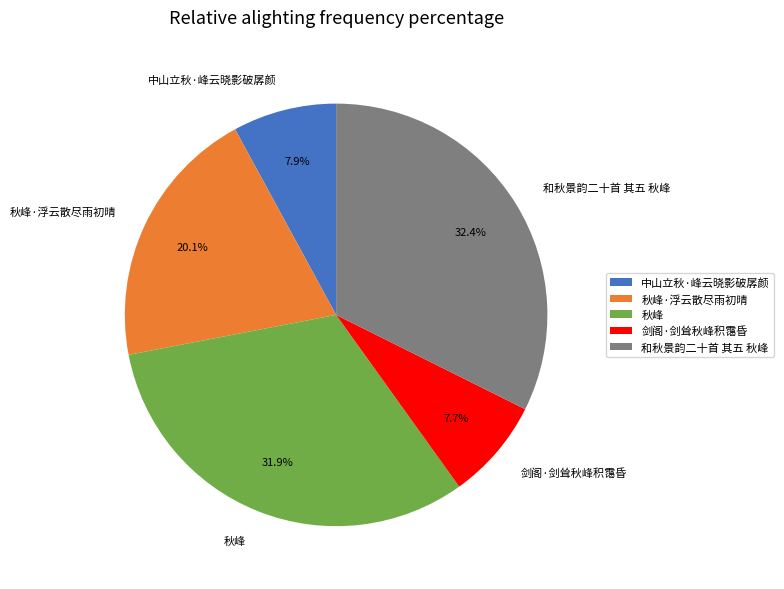

The 秋峰·浮云散尽雨初晴 slice represents 20% of the pie. True or false?

True